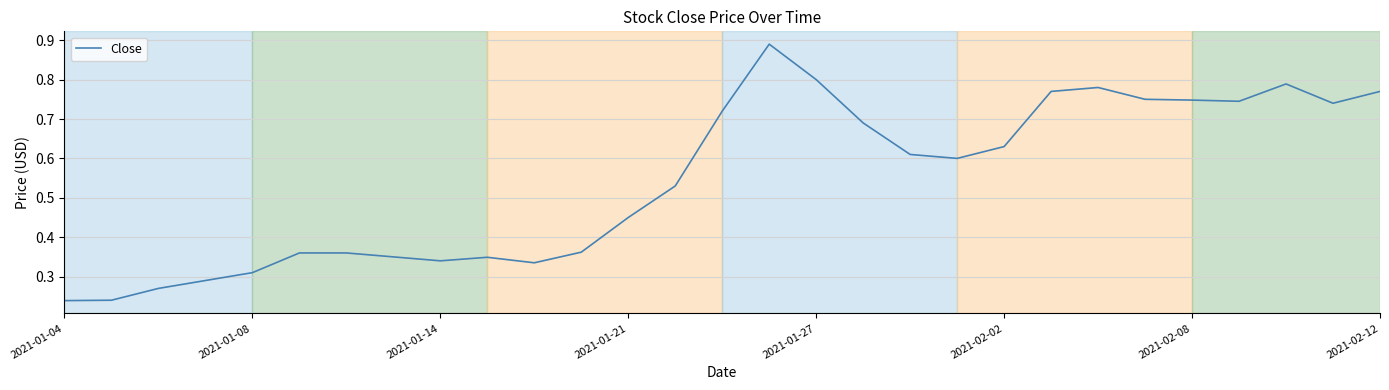

How many points are lower than both their immediate neighbors (excluding endpoints)?

5